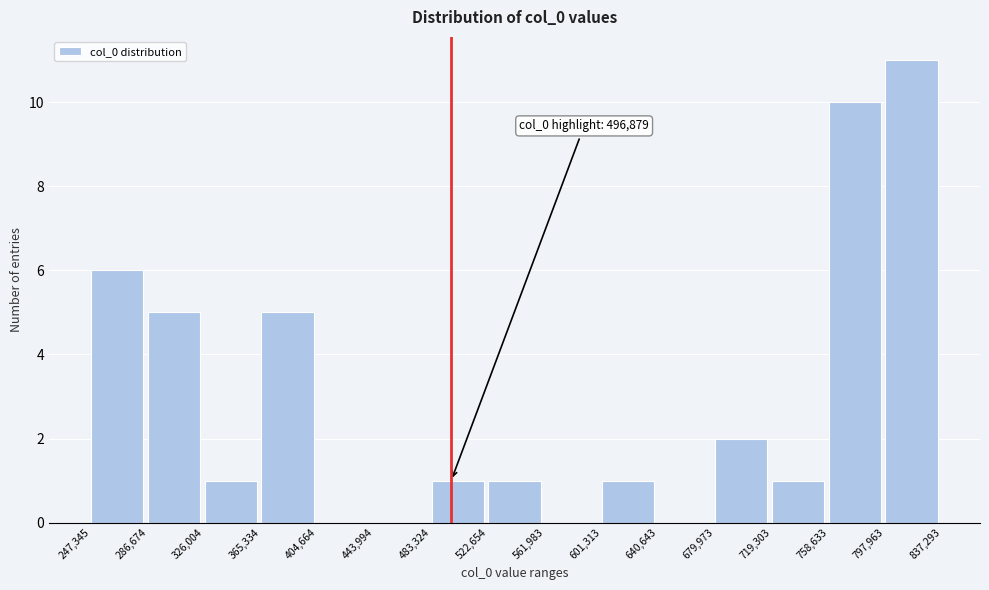

Over which range of the x-axis is the bar tallest?

797,963 to 837,293